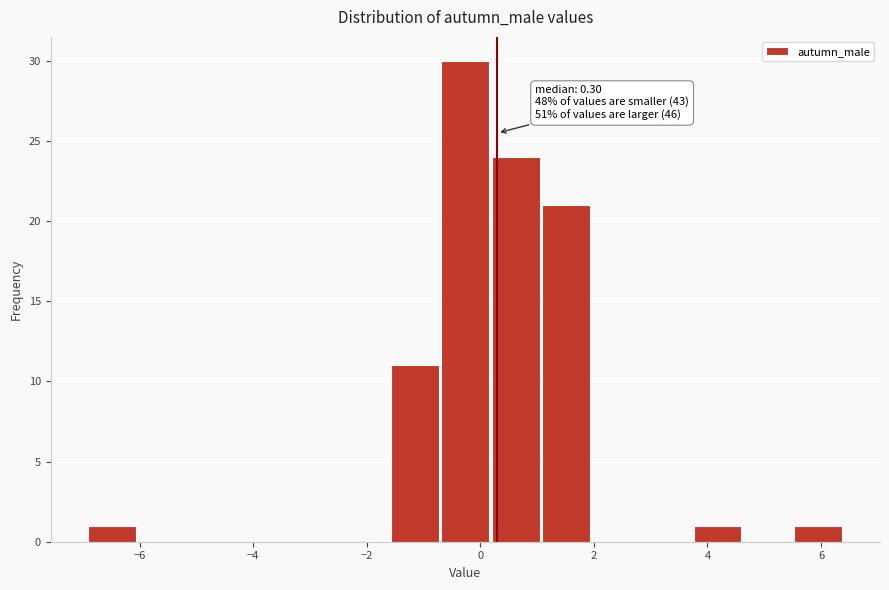

Which range on the x-axis has the tallest bar?

-0.6 to 0.2